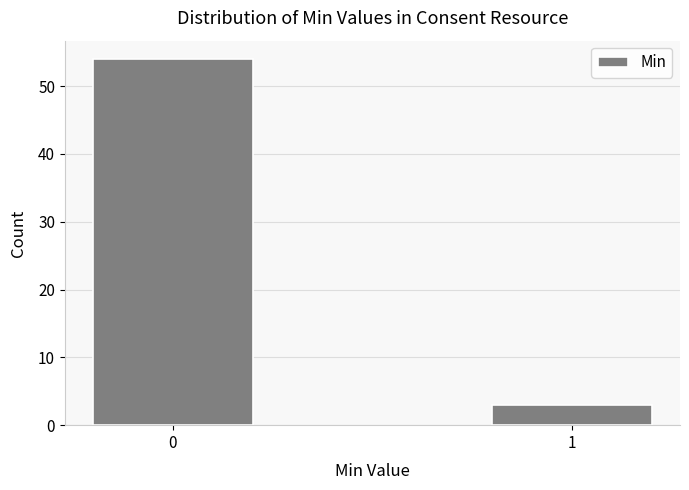

Reading right to left, list all the values displayed in this chart.

3	54